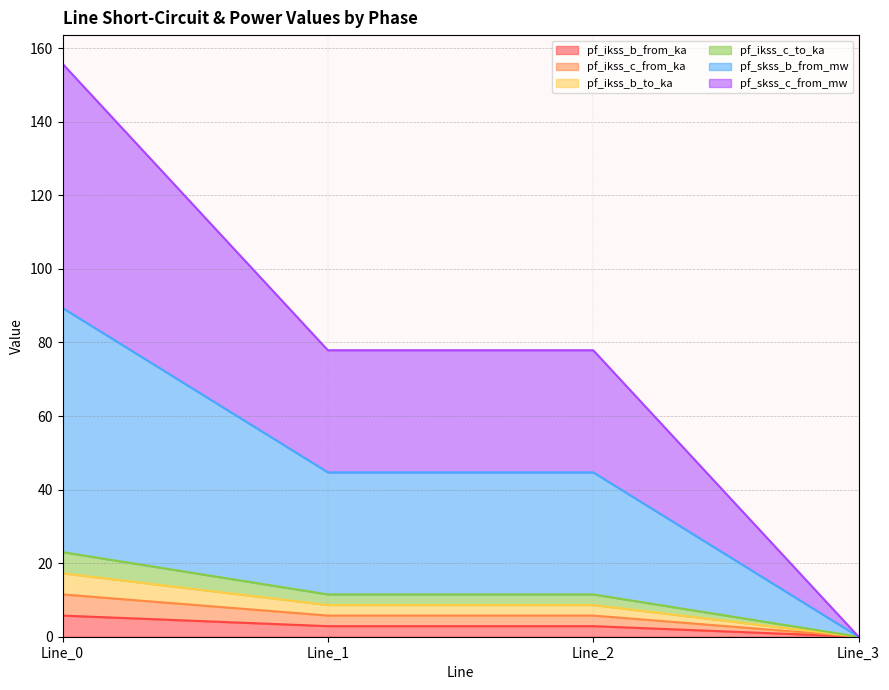

True or false: pf_skss_b_from_mw and pf_ikss_c_to_ka cross at least once.

False